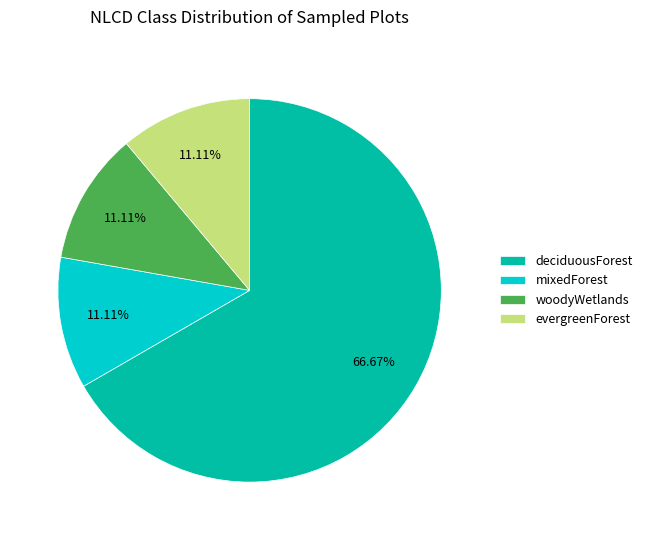

To the nearest percent, what is the average slice percentage?

25%